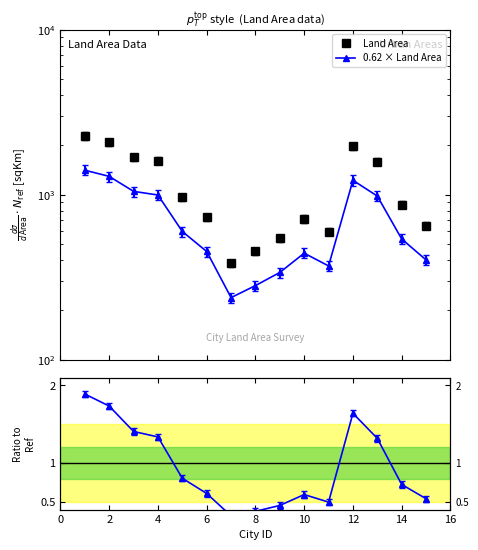

Is it true that 0.62 × Land Area equals 487.1 at 8?

False